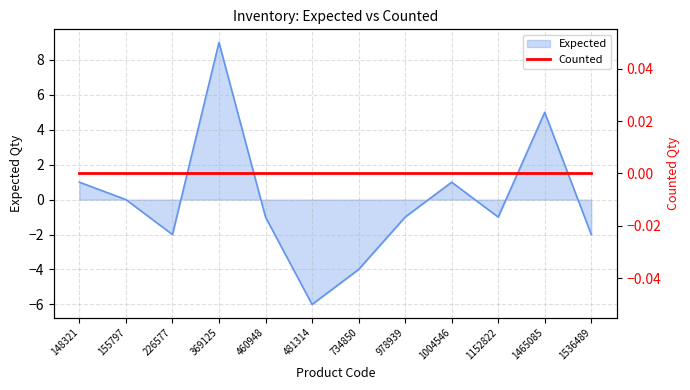

What is the difference between the maximum and minimum values?

15